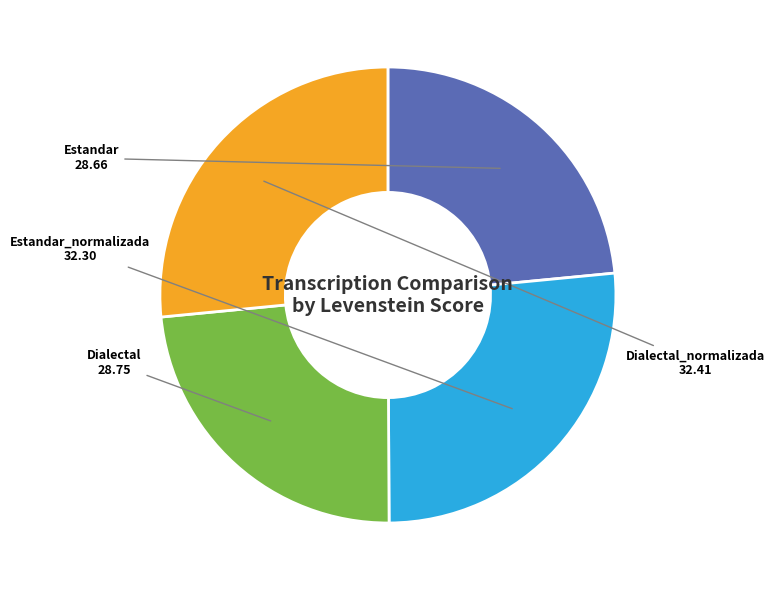

Is it true that Estandar is 23% of the pie?

True